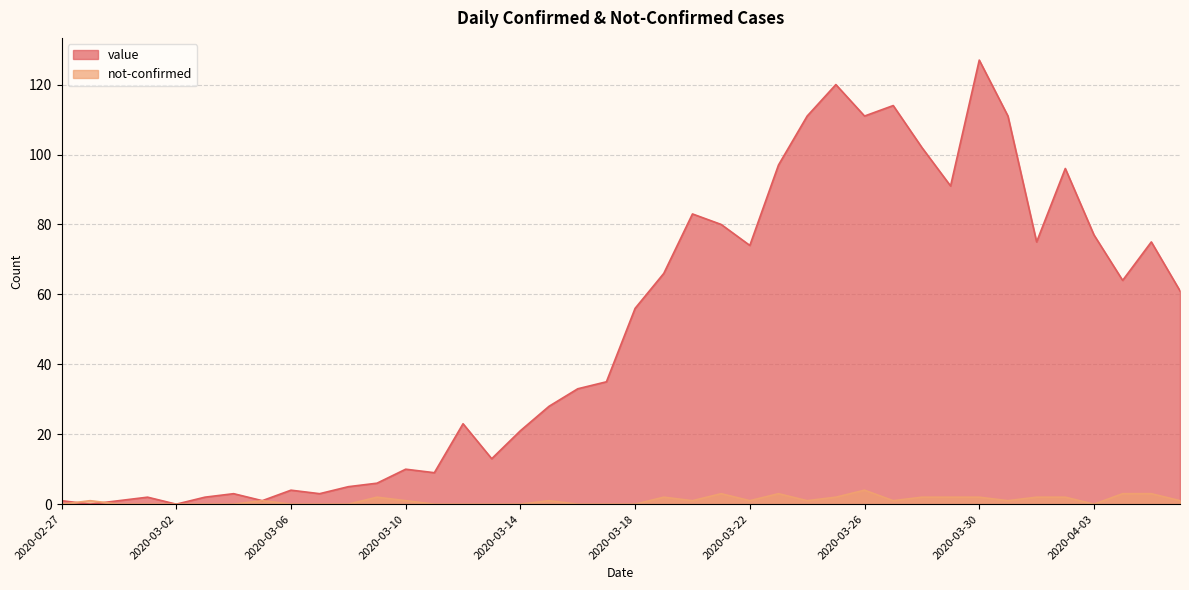

What are all the series names shown in the legend?

value, not-confirmed